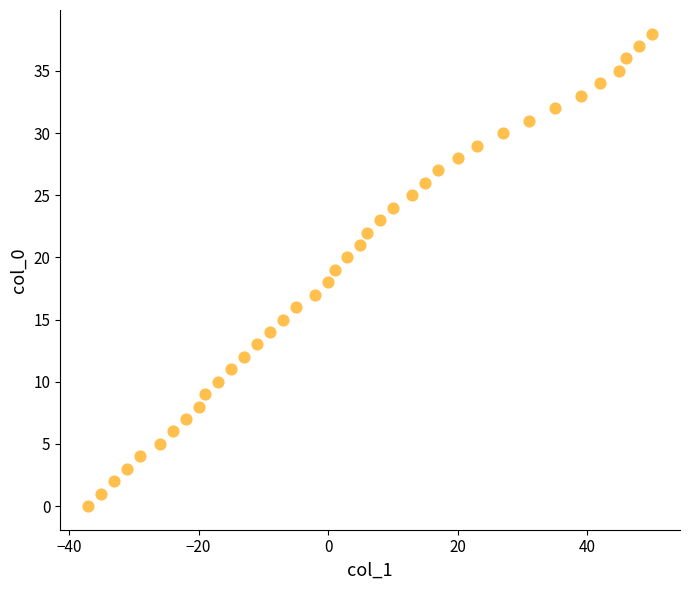

What is the range of X values (max minus min)?

87